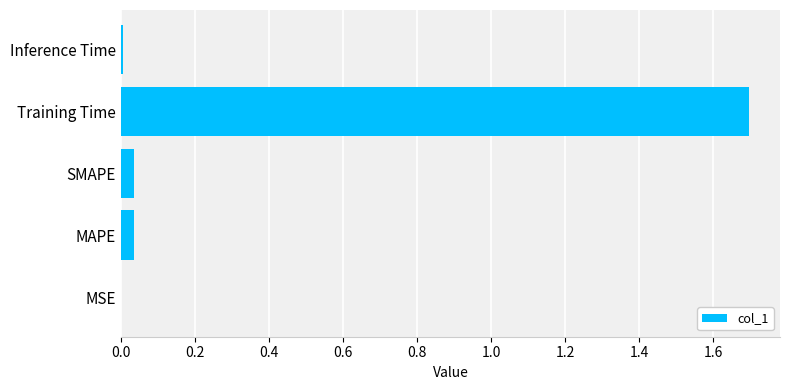

Which has a higher value, Training Time or MSE?

Training Time